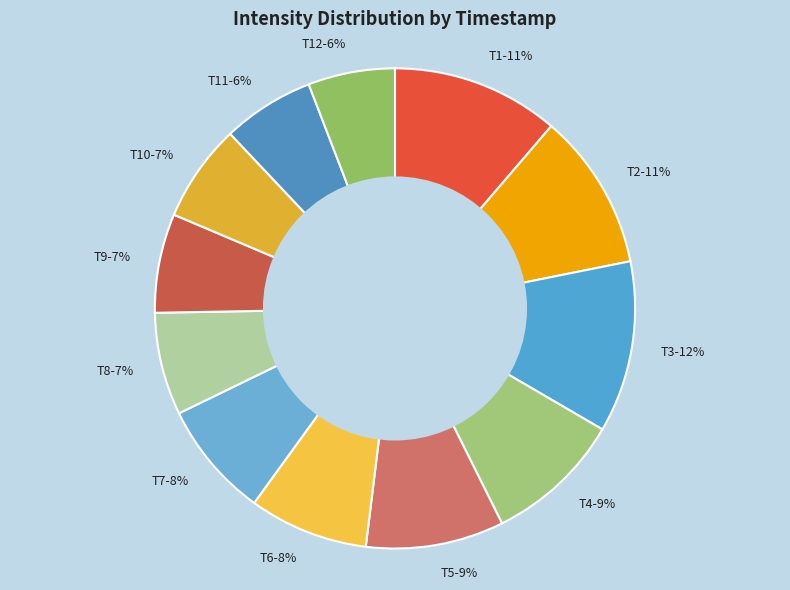

Is it true that T8-7% is 7% of the pie?

True